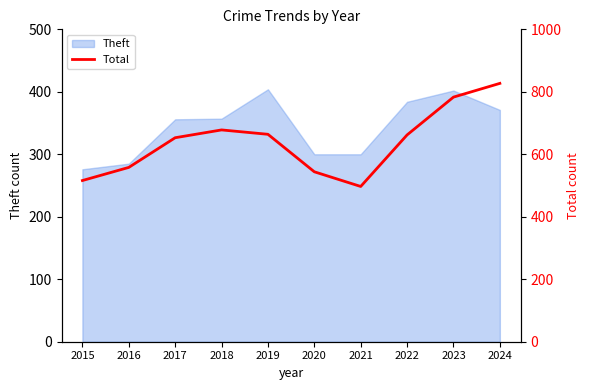

At which label is Theft closest to 340?

2017